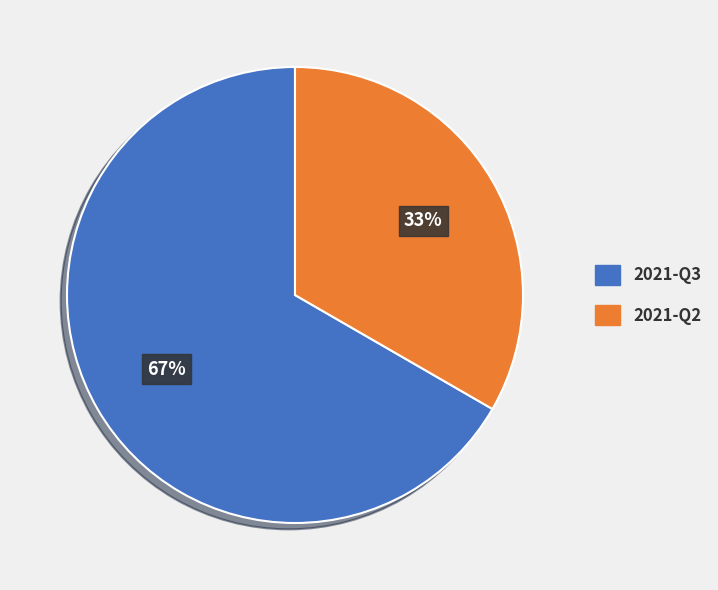

To the nearest percent, what percentage of the pie is 2021-Q2?

33%